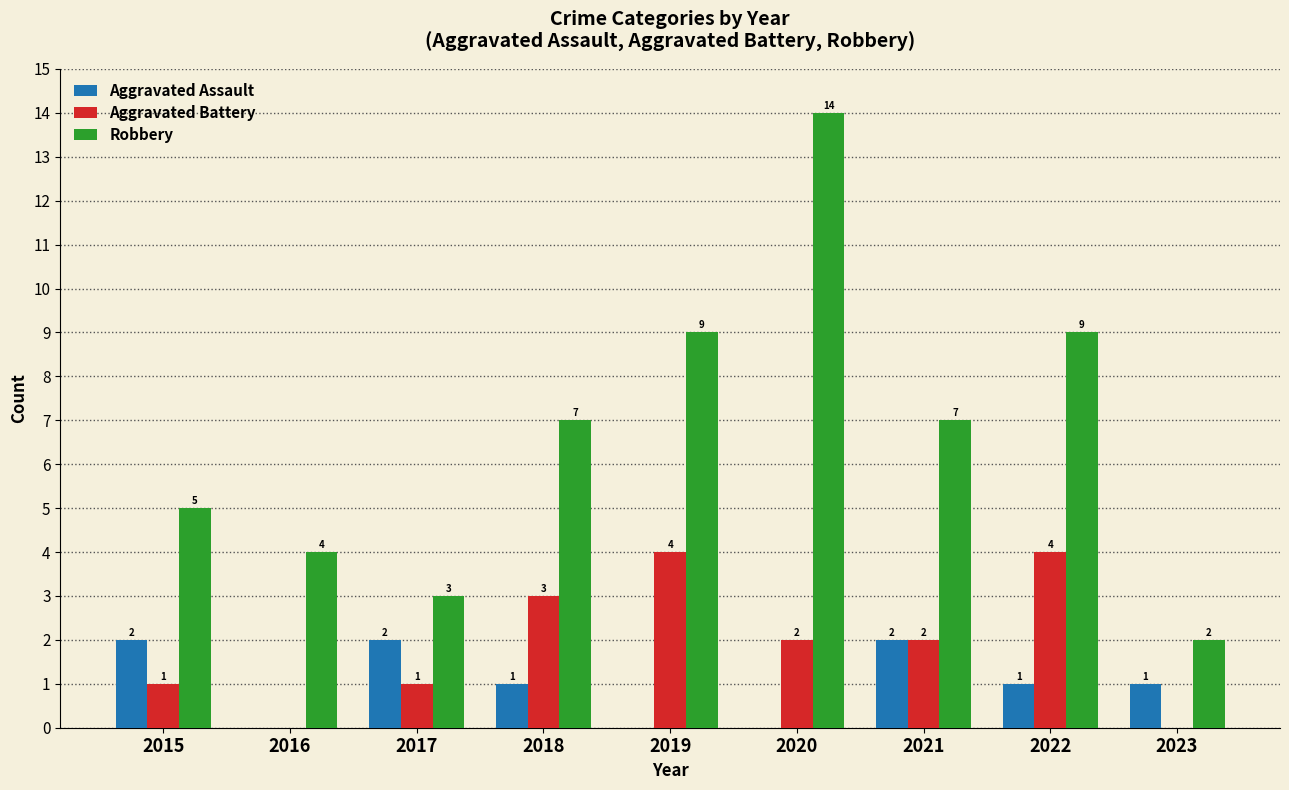

What is the total value across all series at 2020?

16